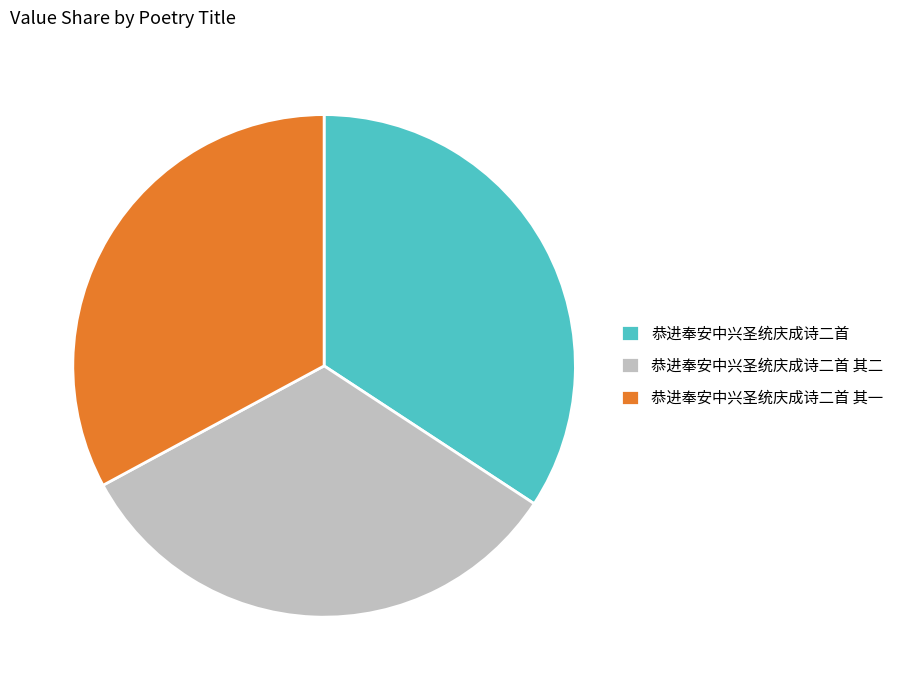

Combined, do 恭进奉安中兴圣统庆成诗二首 其二 and 恭进奉安中兴圣统庆成诗二首 其一 account for over 50%?

Yes